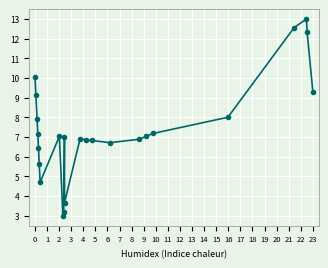

What is the greatest value displayed?

13.0